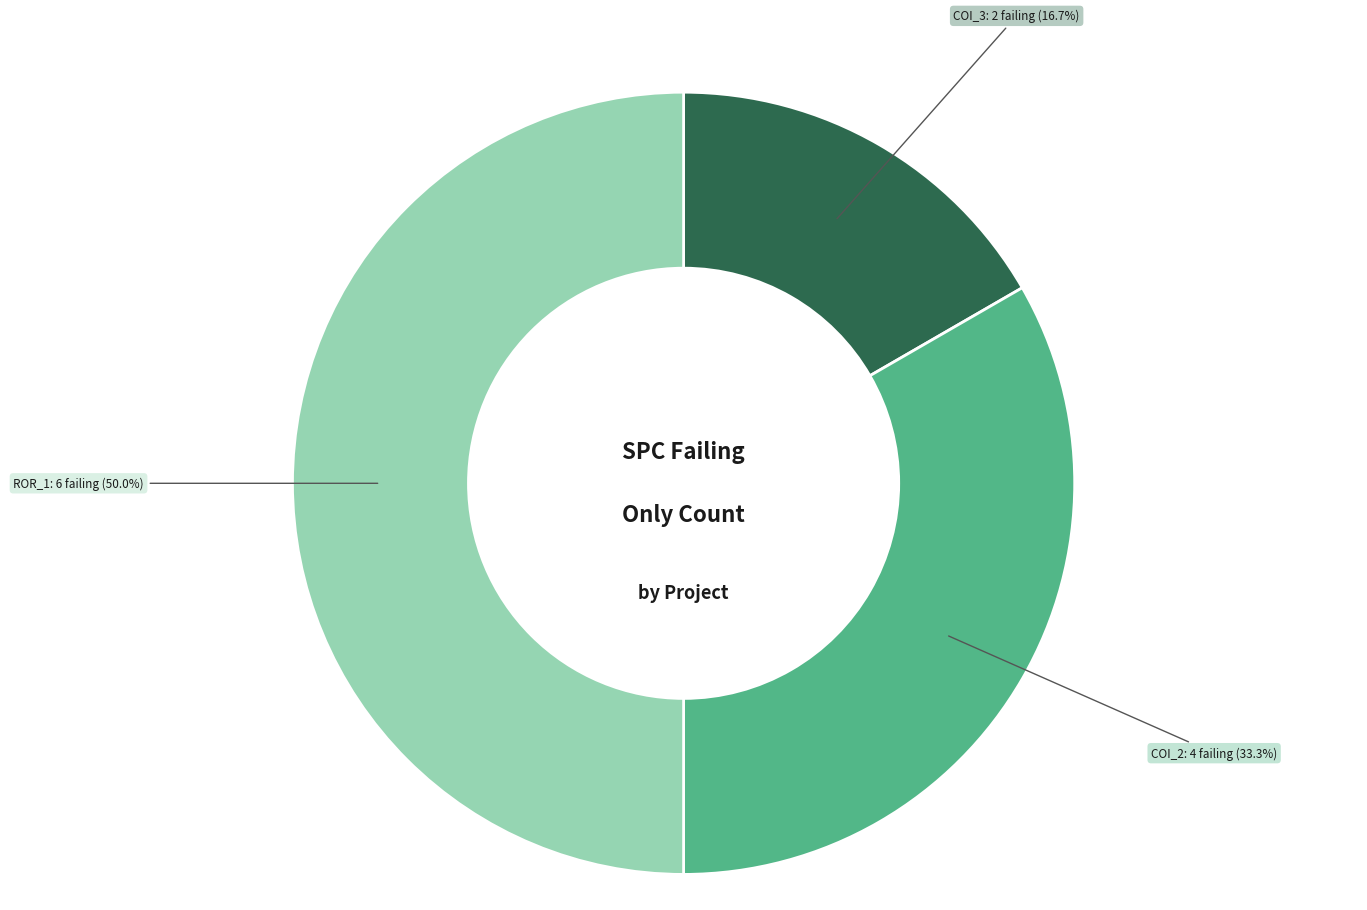

How many slices are in this pie chart?

3